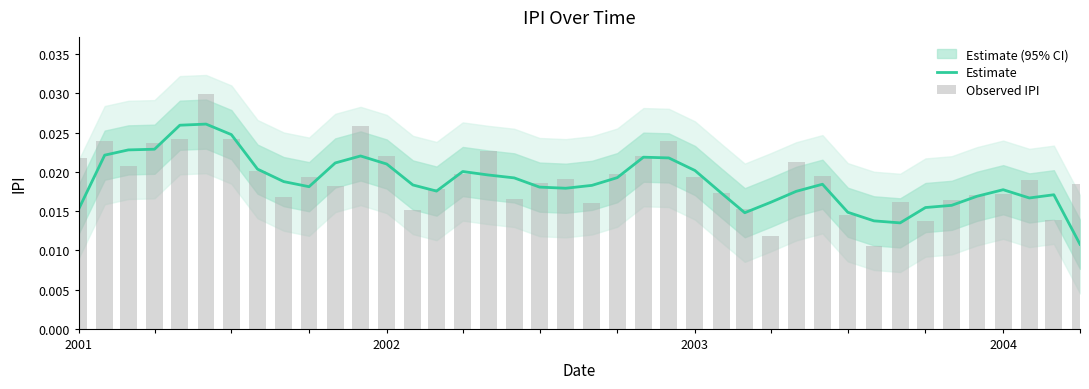

Which series has the largest total across all categories?

Observed IPI